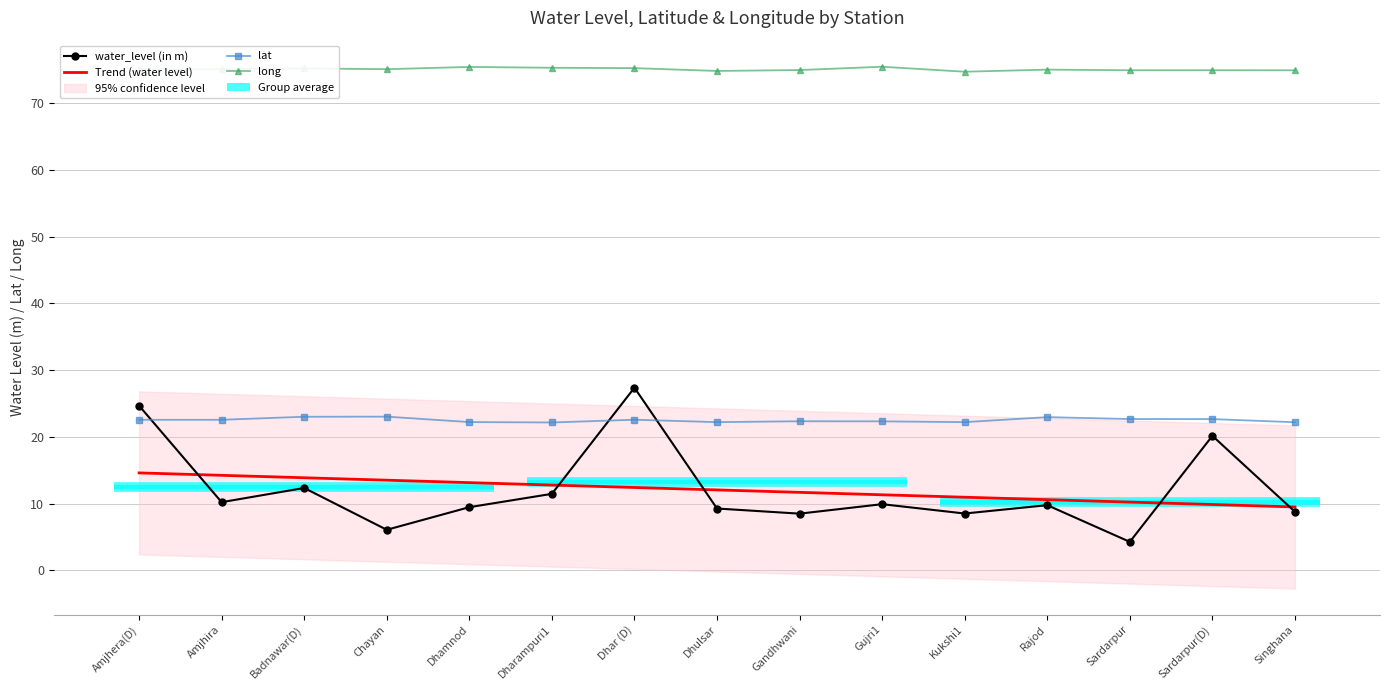

Which has a higher value, Rajod or Dhamnod?

Rajod